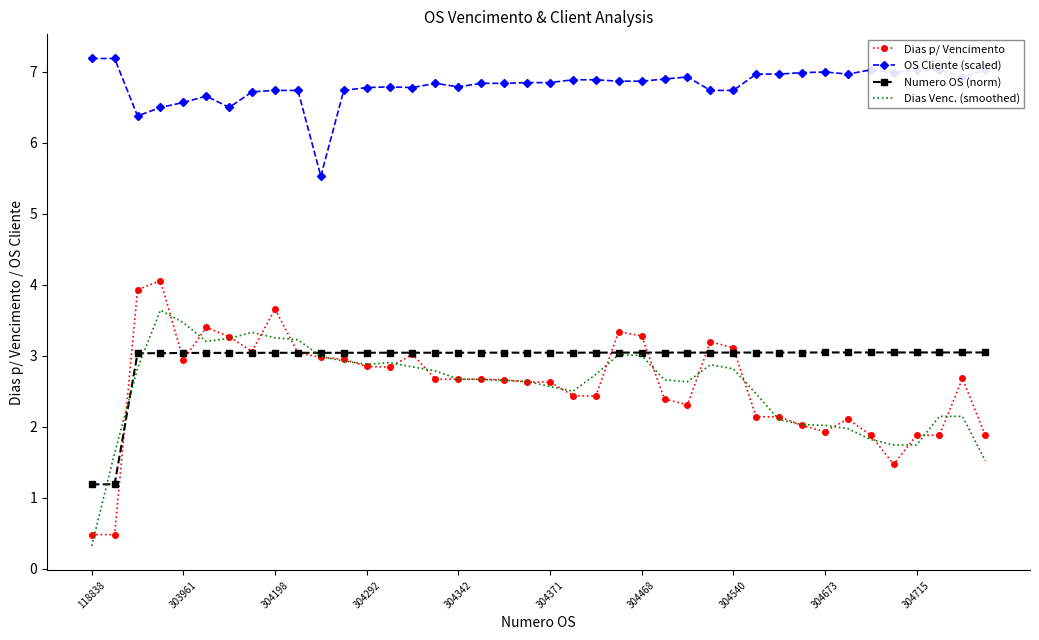

Rank the series by their maximum value, from lowest to highest.

Numero OS (norm), Dias Venc. (smoothed), Dias p/ Vencimento, OS Cliente (scaled)